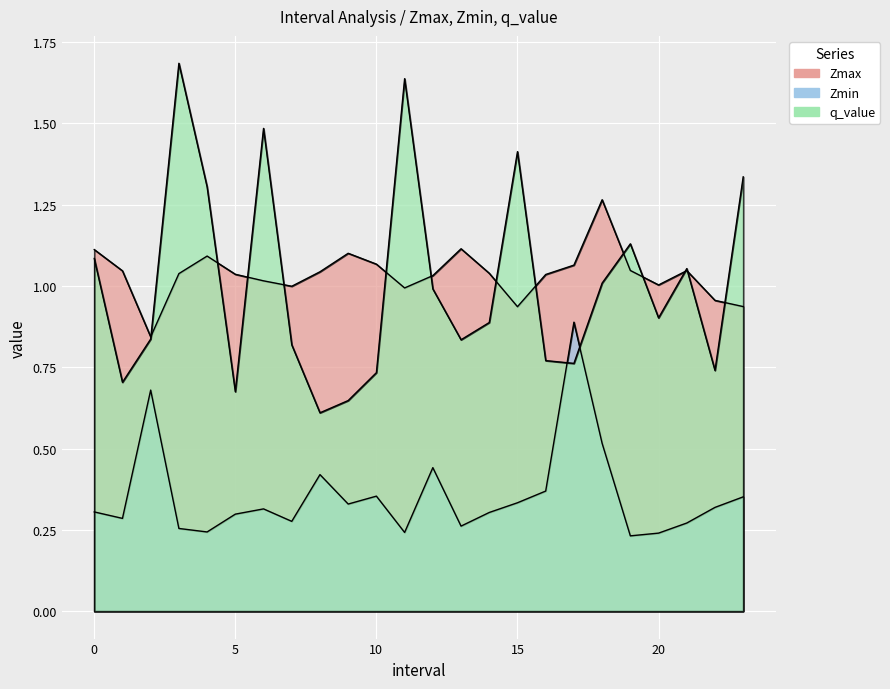

What is the difference between the highest and lowest values at 0.0?

0.8